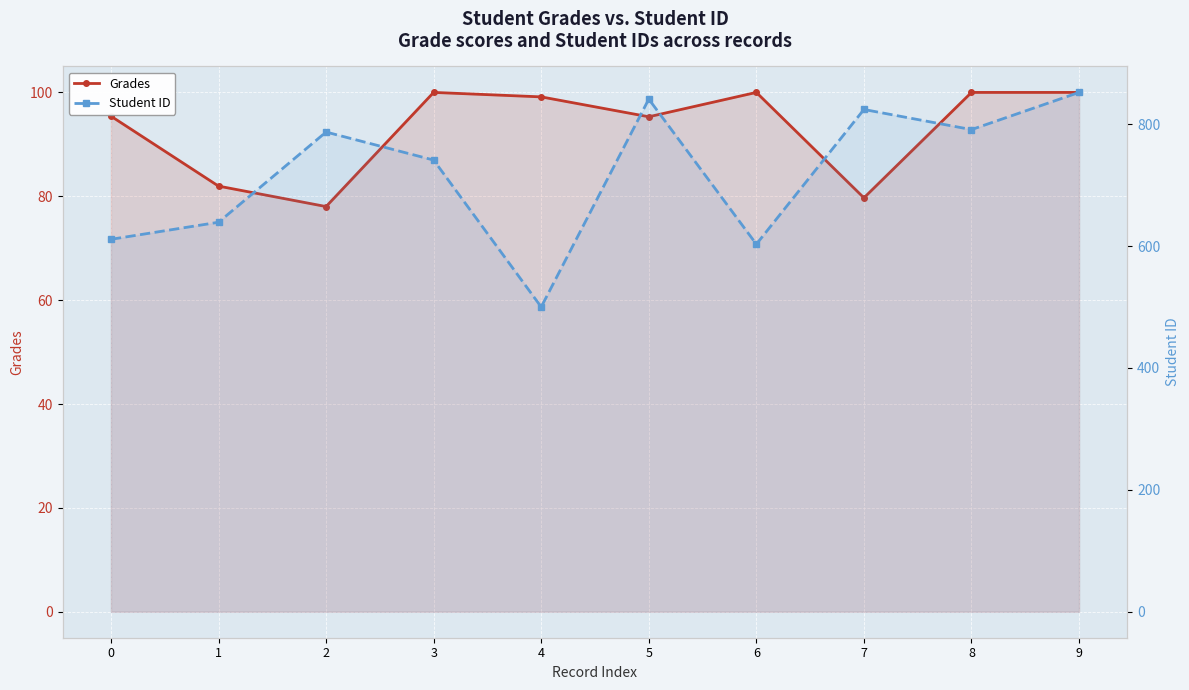

True or false: Student ID has a value of 639.0 at 1.

True